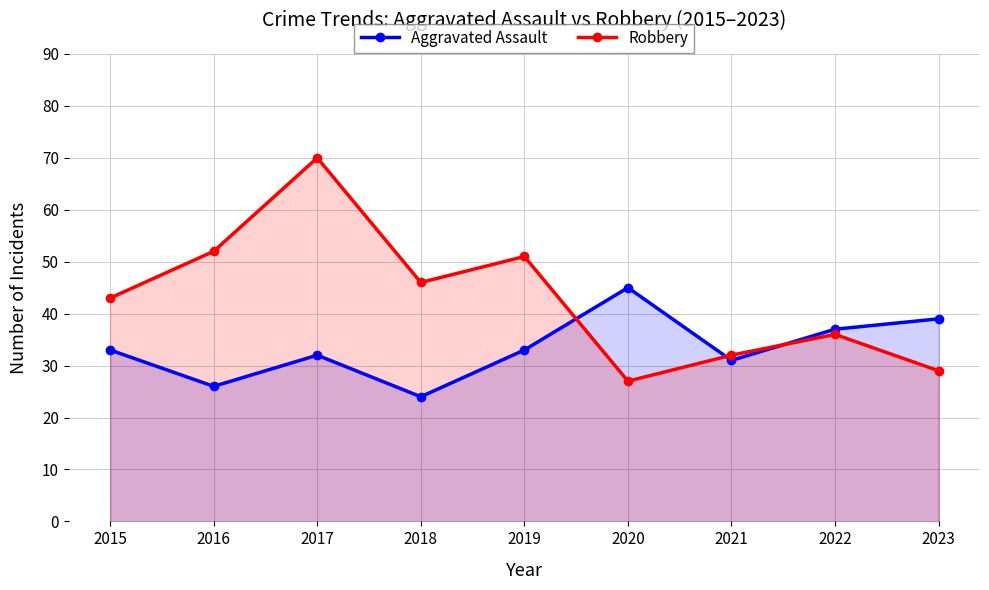

Where do Robbery and Aggravated Assault first cross each other?

2019 and 2020